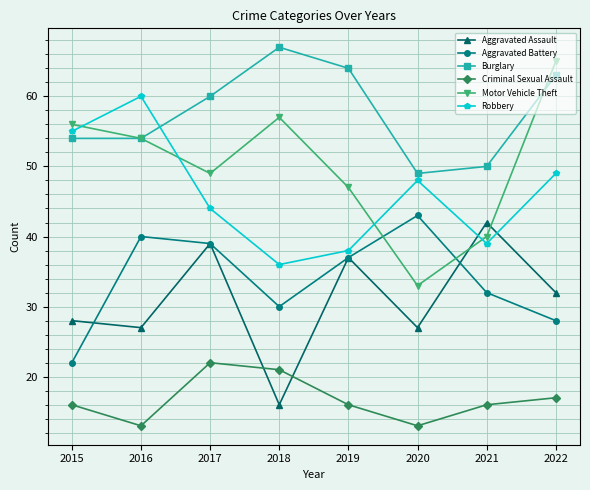

Reading left to right, extract all data points from this chart.

Aggravated Assault: 28	27	39	16	37	27	42	32
Aggravated Battery: 22	40	39	30	37	43	32	28
Burglary: 54	54	60	67	64	49	50	63
Criminal Sexual Assault: 16	13	22	21	16	13	16	17
Motor Vehicle Theft: 56	54	49	57	47	33	40	65
Robbery: 55	60	44	36	38	48	39	49